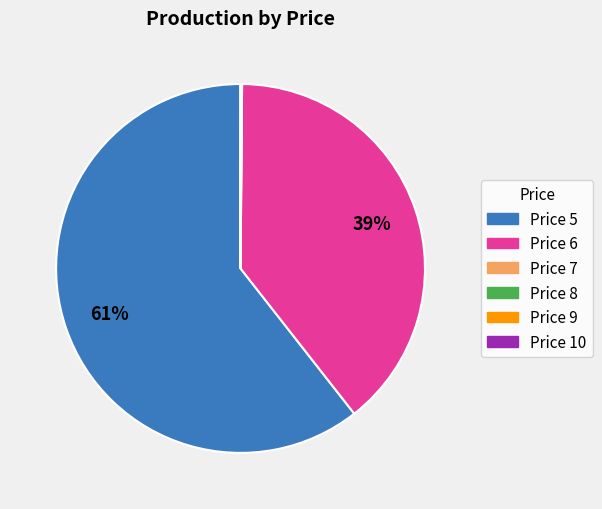

Is there any slice that represents more than half of the pie?

Yes